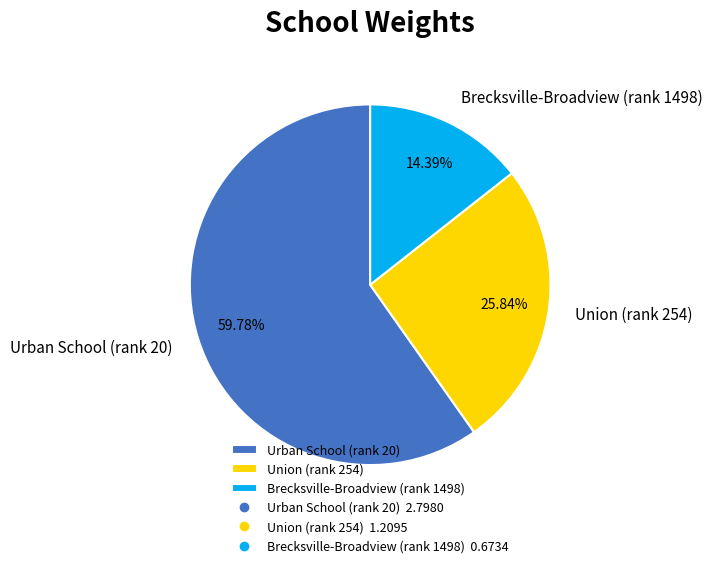

Which category has the smallest portion of the pie?

Brecksville-Broadview (rank 1498)